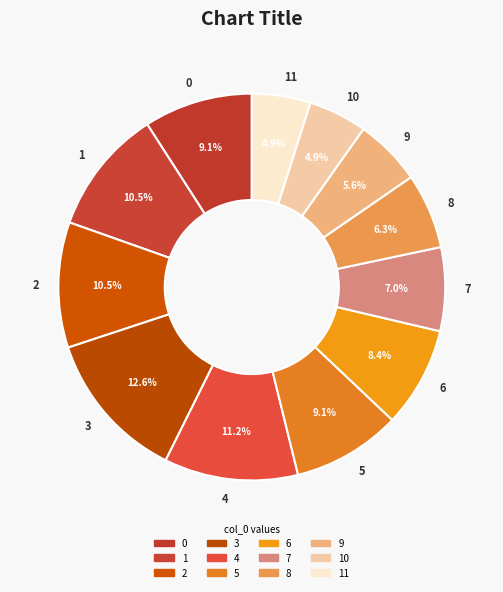

To the nearest percent, what is the average slice percentage?

8%